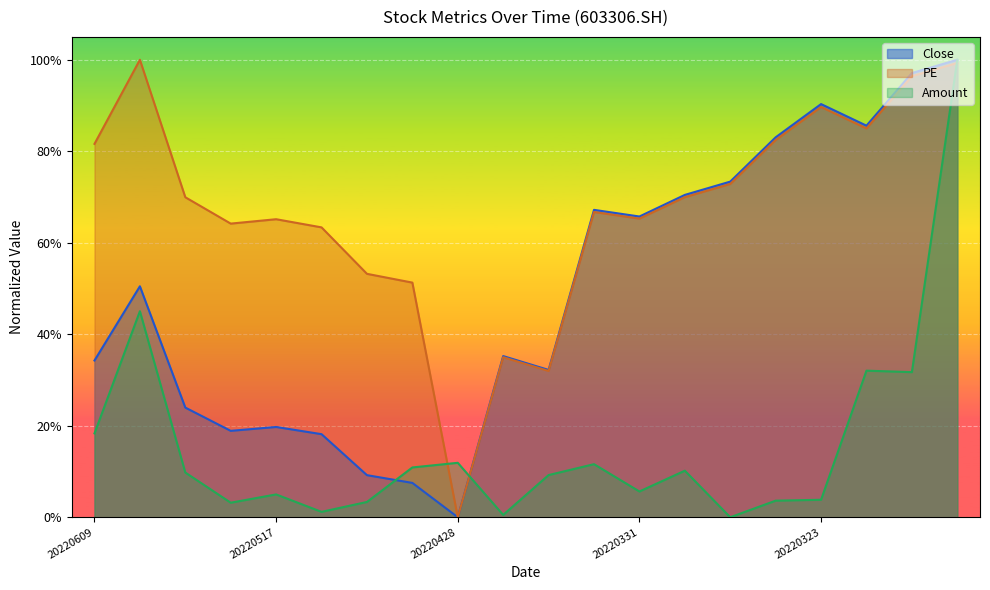

True or false: PE and Close cross at least once.

False